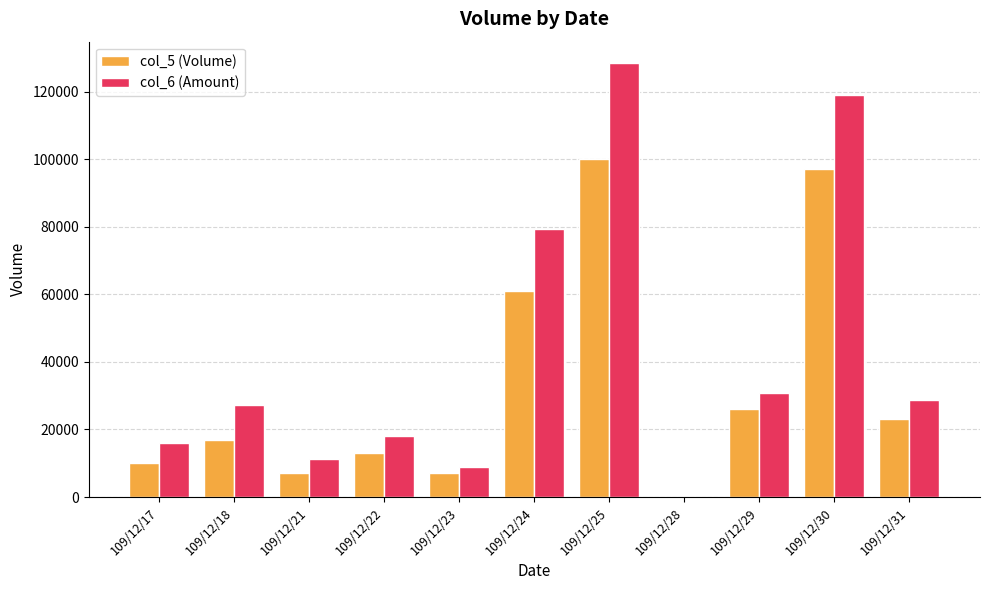

Does the chart contain stacked bars?

No